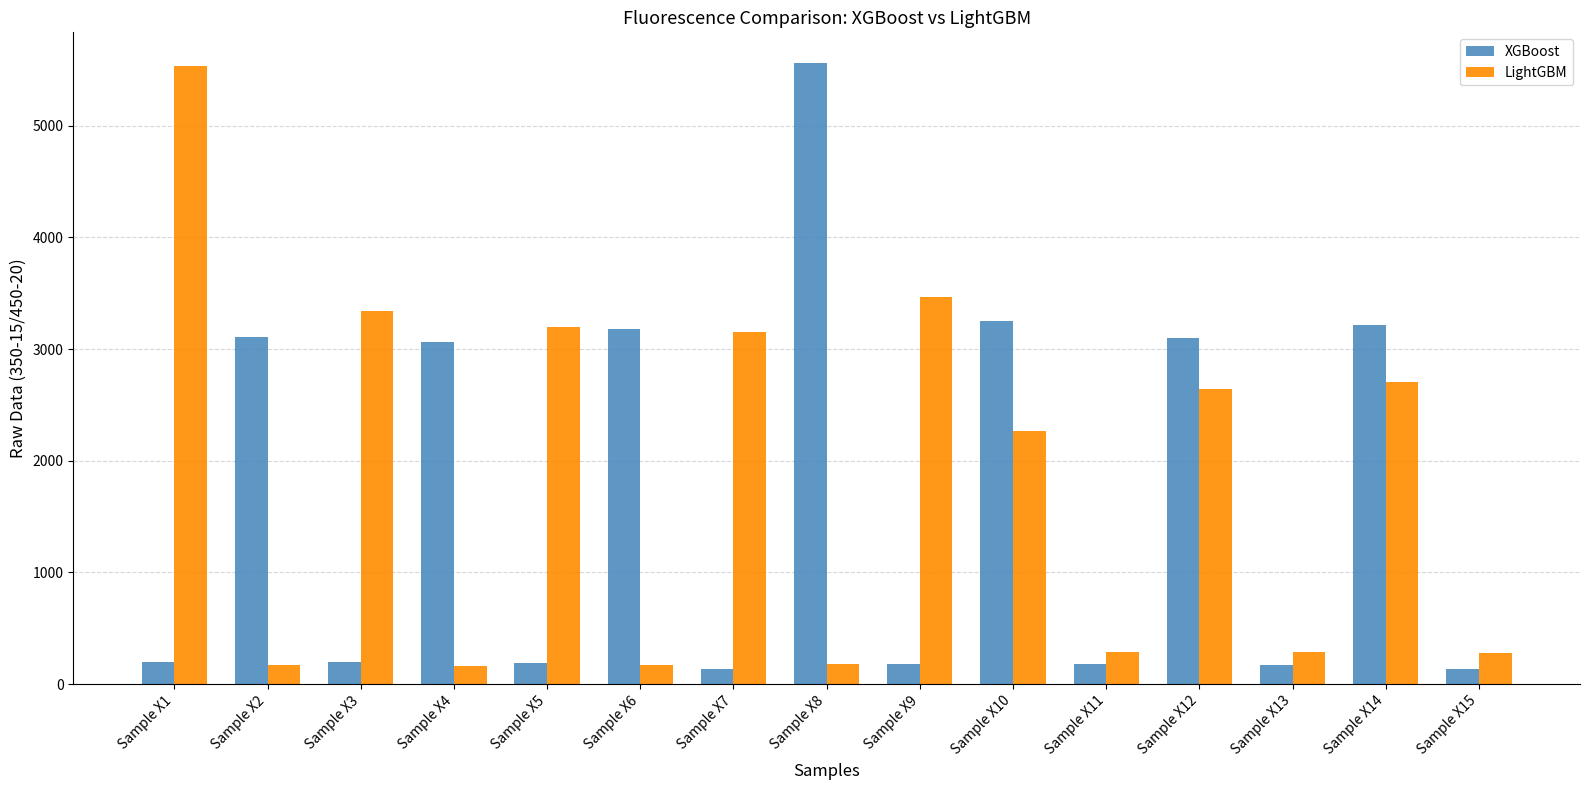

True or false: XGBoost has a value of 1036 at Sample X10.

False